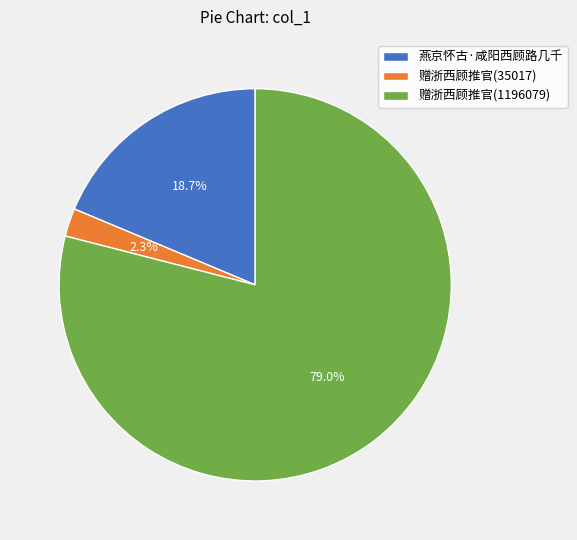

What percentage is the 赠浙西顾推官(1196079) slice, to the nearest percent?

79%